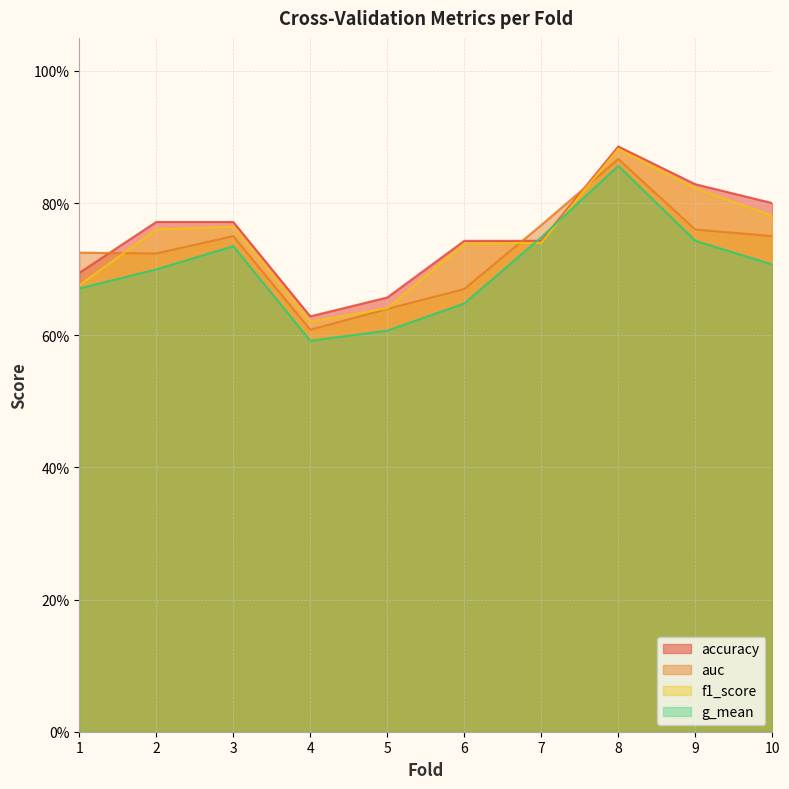

Which category has the lowest value in the f1_score series?

4